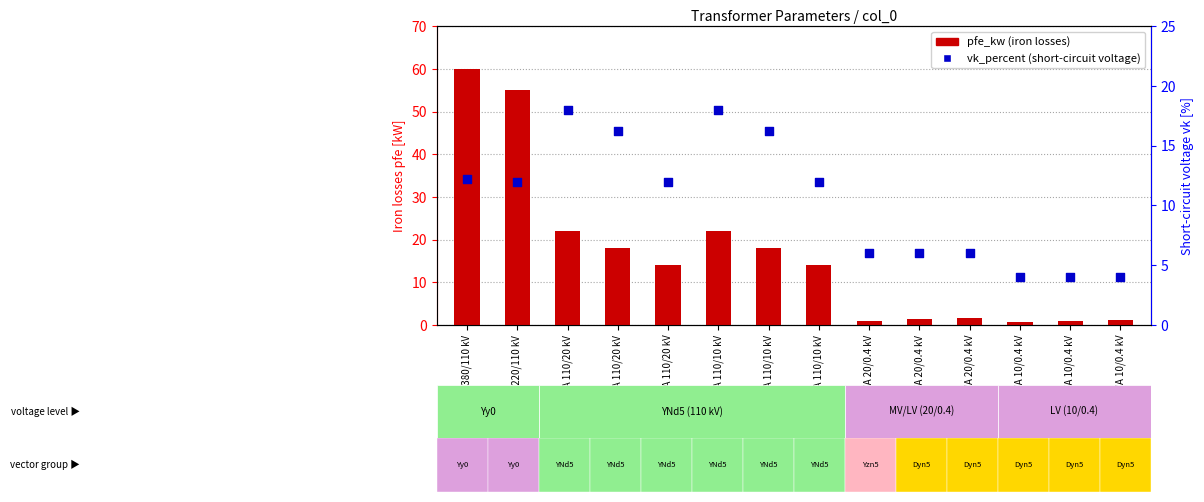

Is the value of pfe_kw at 0.25 MVA 10/0.4 kV greater than the value of vk_percent at 25 MVA 110/10 kV?

No